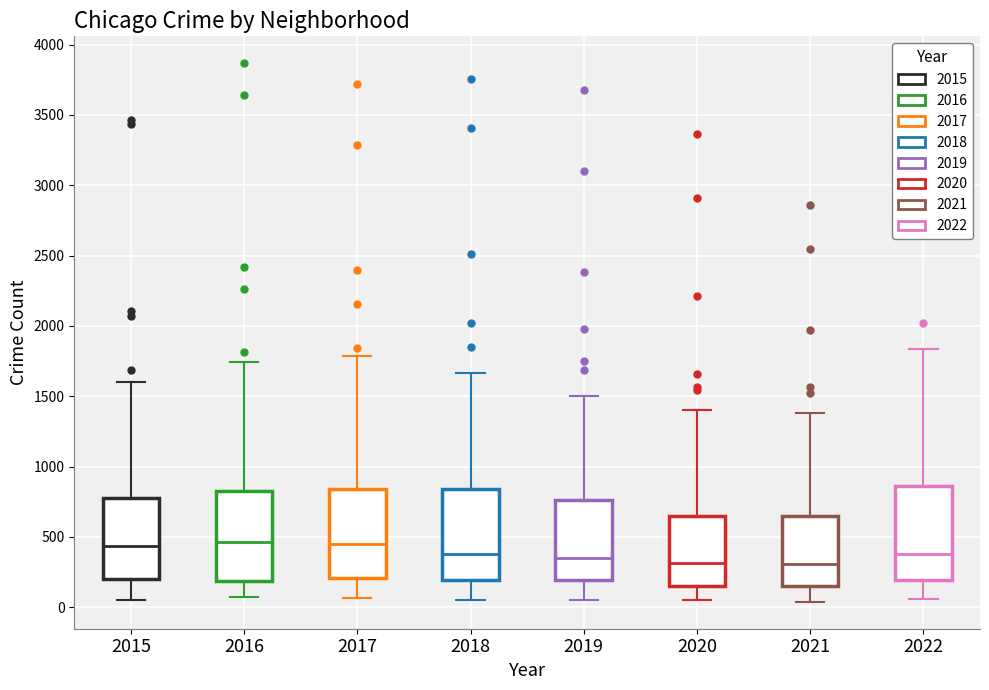

Where does the lower whisker of the box at x = 2020 end on the y-axis? The values are not printed on the chart, so give them approximately, as read against the axis.

50